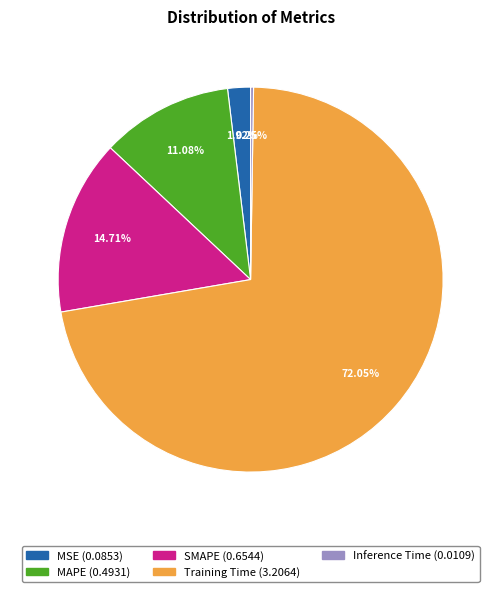

Which category has the biggest portion of the pie?

Training Time